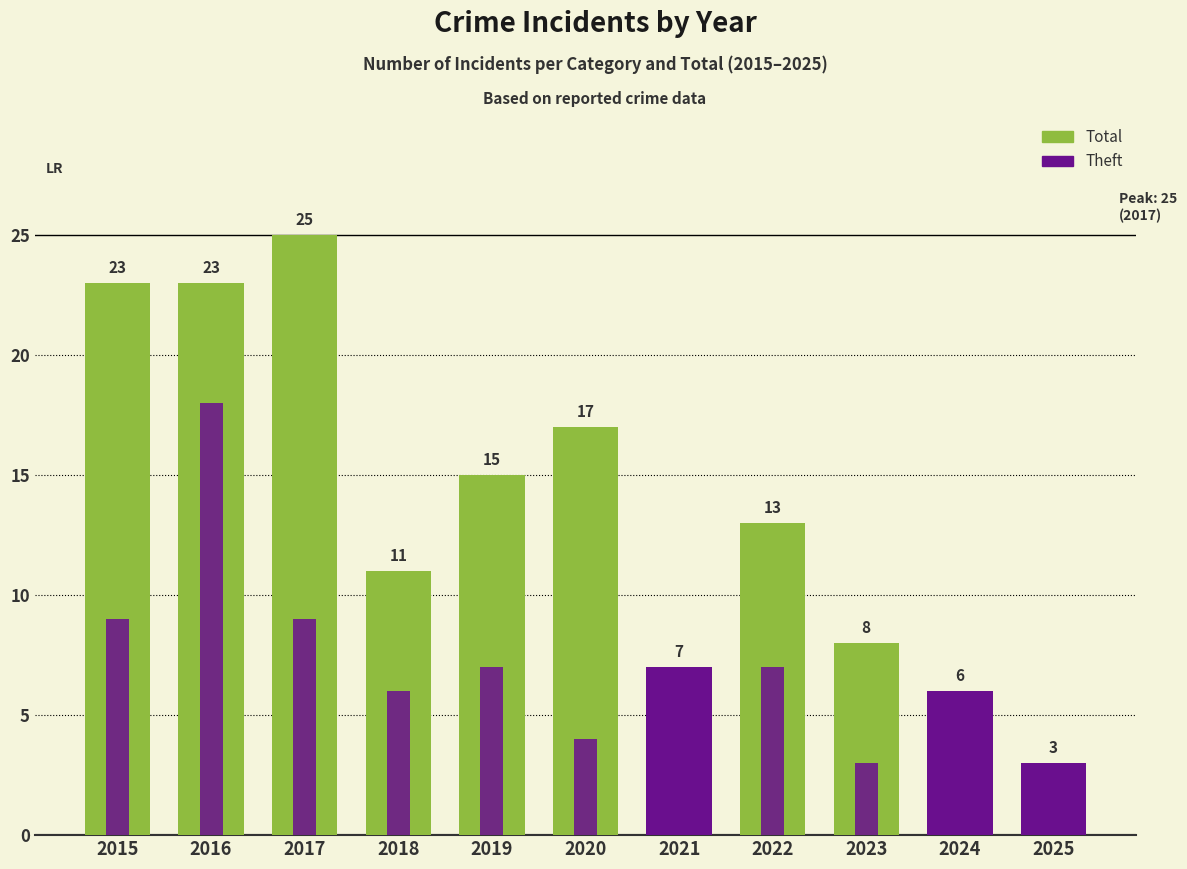

Where is Theft nearest to the value 9?

2015